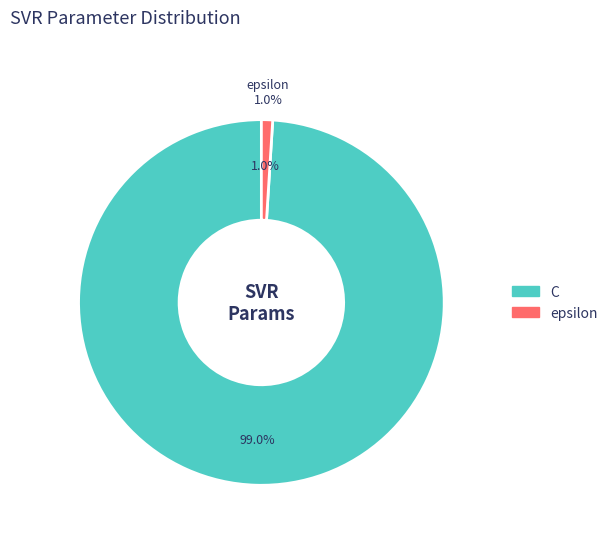

The epsilon slice represents 1% of the pie. True or false?

True